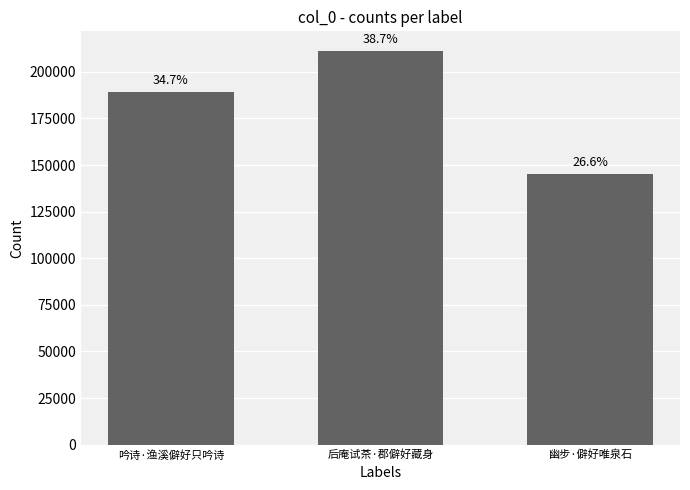

The chart shows a value of 189370 at 吟诗·渔溪僻好只吟诗. True or false?

True